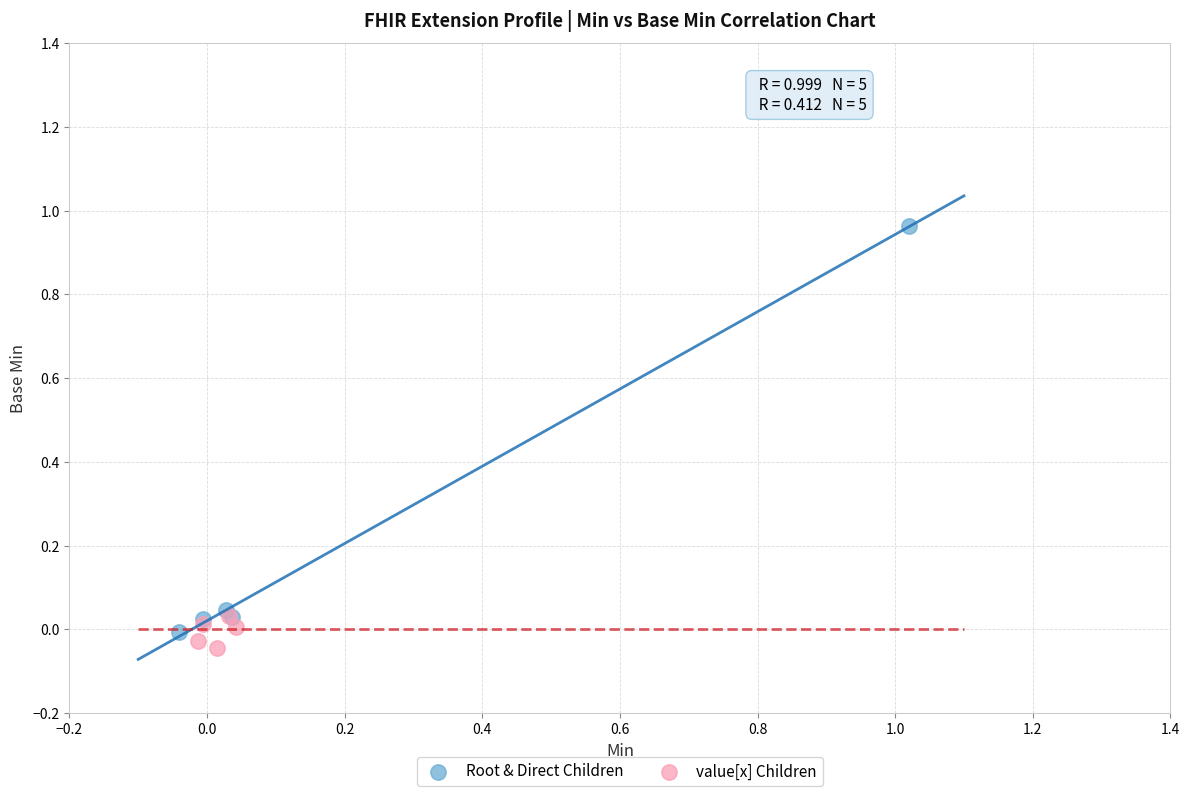

Which series reaches the minimum Y coordinate?

value[x] Children